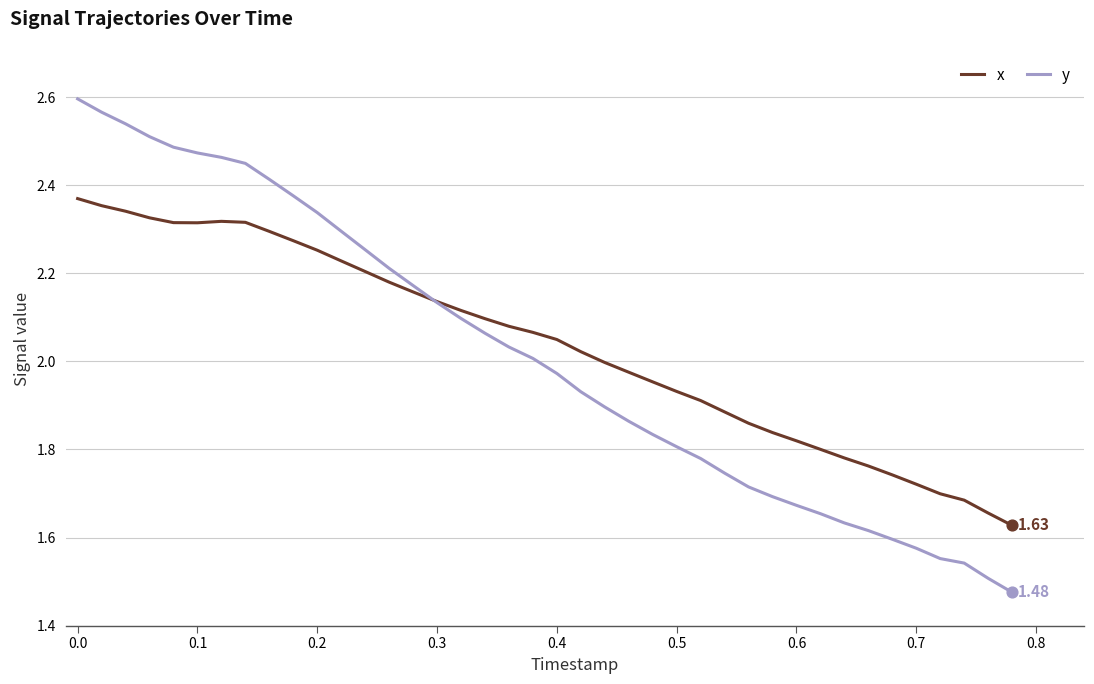

Which series has the largest range (max minus min)?

y